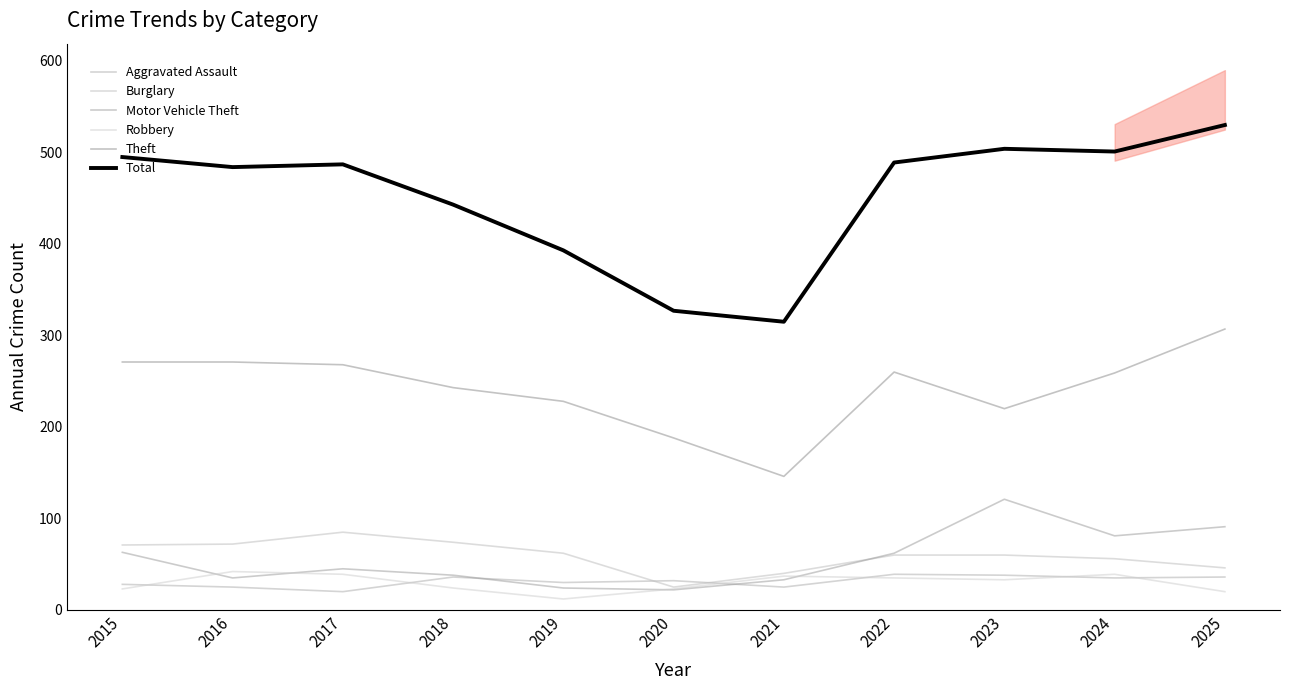

Reading left to right, transcribe all the data shown in this chart.

Aggravated Assault: 2015=28	2016=25	2017=20	2018=36	2019=30	2020=32	2021=25	2022=39	2023=38	2024=35	2025=36
Burglary: 2015=71	2016=72	2017=85	2018=74	2019=62	2020=25	2021=40	2022=60	2023=60	2024=56	2025=46
Motor Vehicle Theft: 2015=63	2016=35	2017=45	2018=38	2019=24	2020=22	2021=33	2022=62	2023=121	2024=81	2025=91
Robbery: 2015=23	2016=42	2017=39	2018=24	2019=12	2020=23	2021=37	2022=35	2023=33	2024=39	2025=20
Theft: 2015=271	2016=271	2017=268	2018=243	2019=228	2020=188	2021=146	2022=260	2023=220	2024=259	2025=307
Total: 2015=495	2016=484	2017=487	2018=443	2019=393	2020=327	2021=315	2022=489	2023=504	2024=501	2025=530